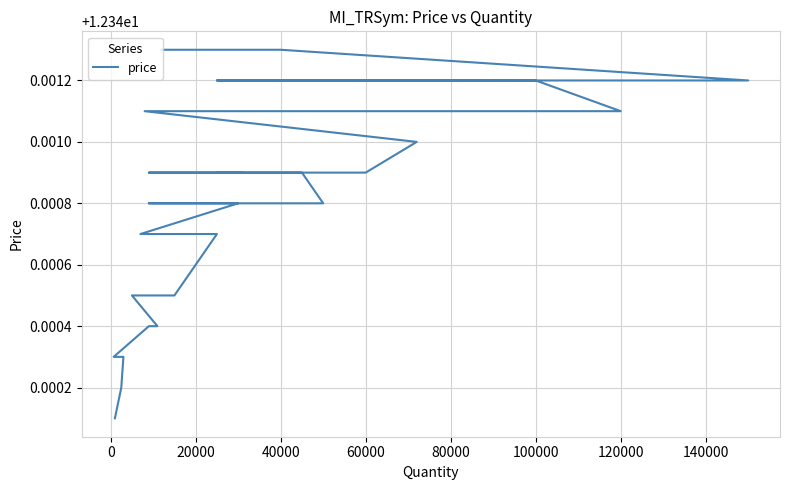

What is the value of the 34th point from the left?

12.3